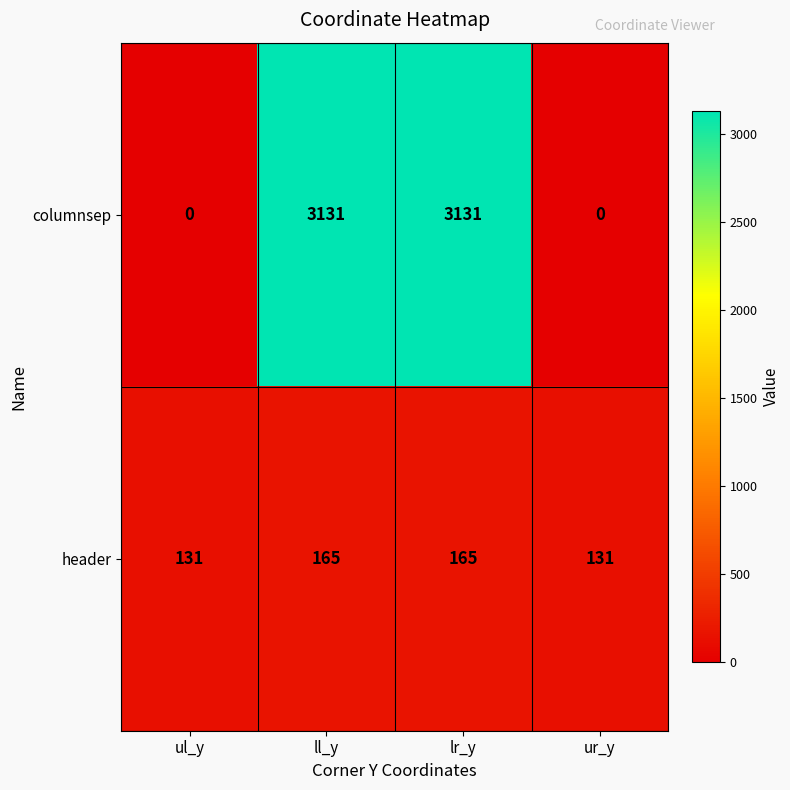

What is the maximum value shown in the chart?

3131